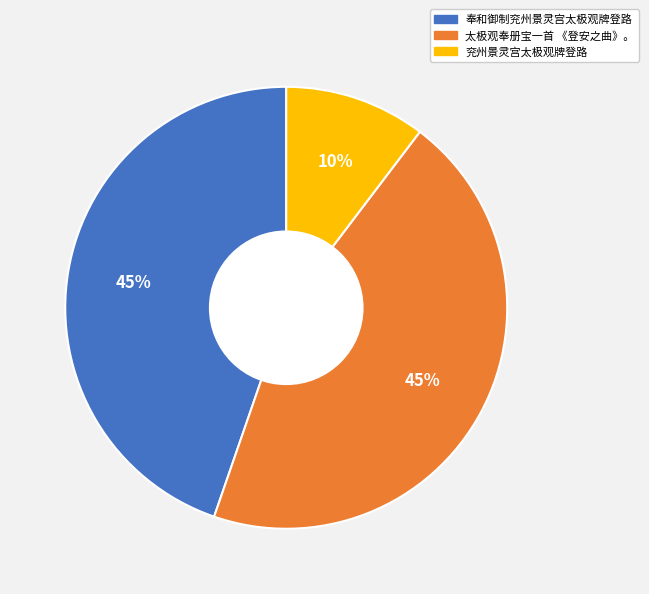

What percentage is the 太极观奉册宝一首 《登安之曲》。 slice, to the nearest percent?

45%